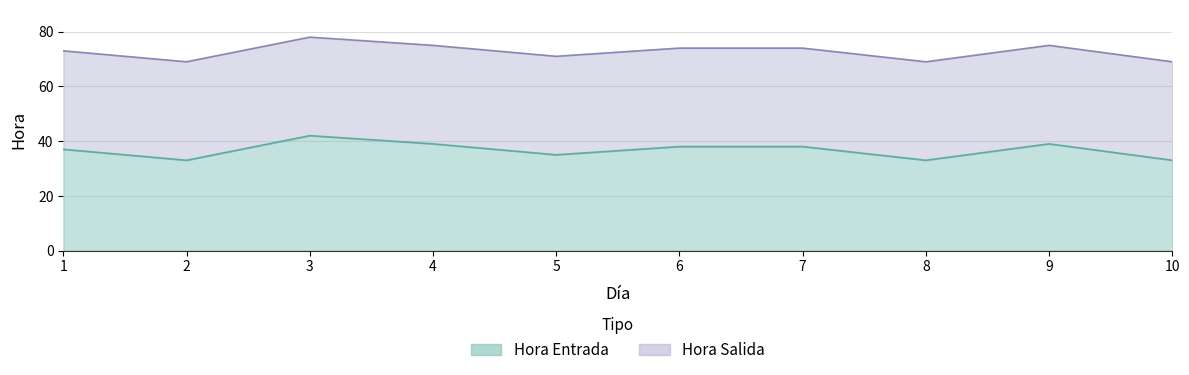

Count the number of data series in this chart.

2